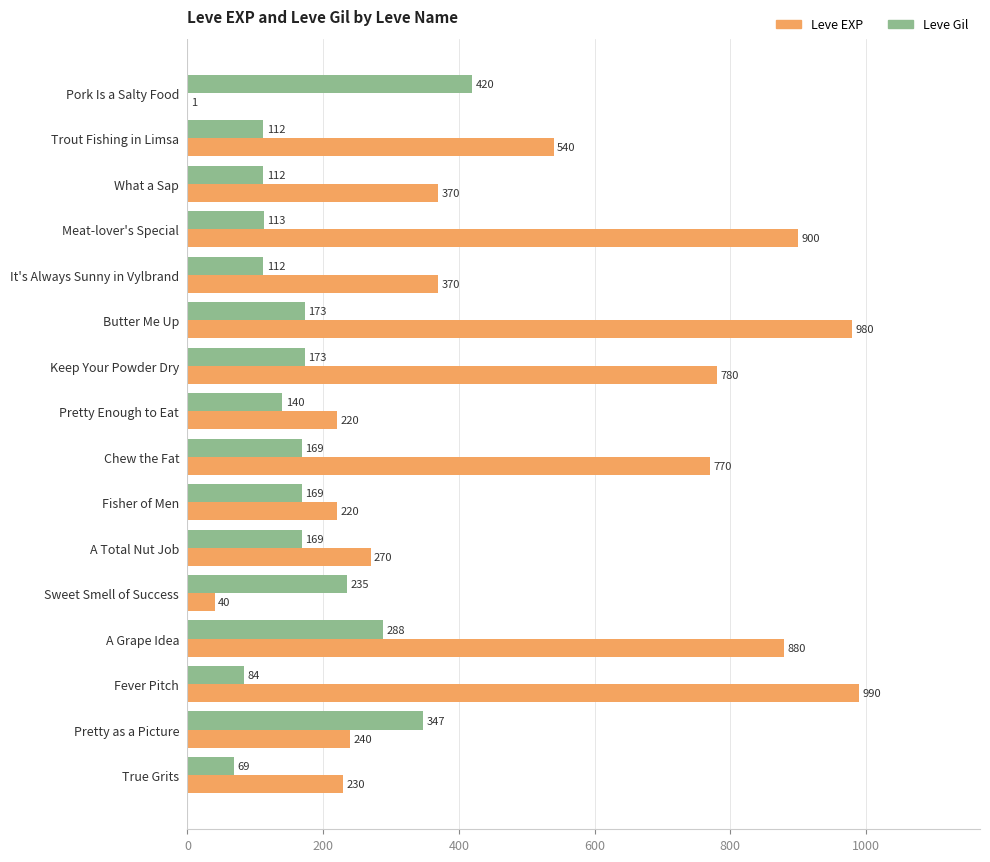

What is the sum of all Leve EXP values?

7801